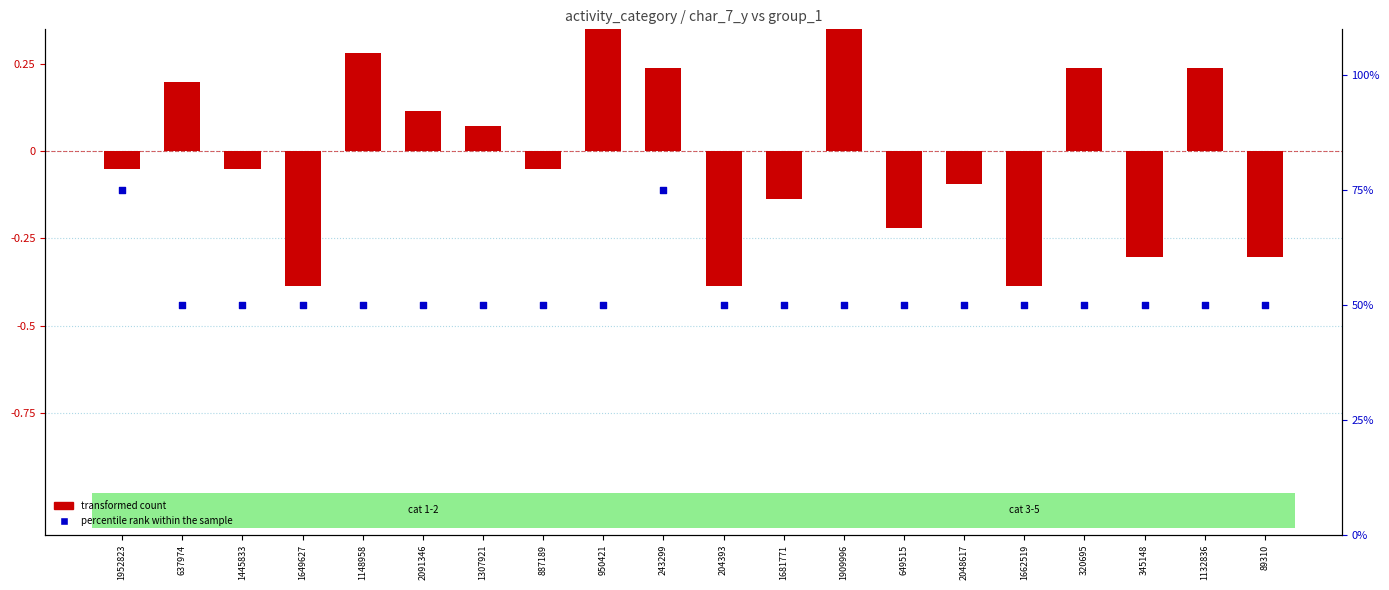

Is the value of percentile rank within the sample at 1662519 greater than the value of transformed count at 1132836?

Yes